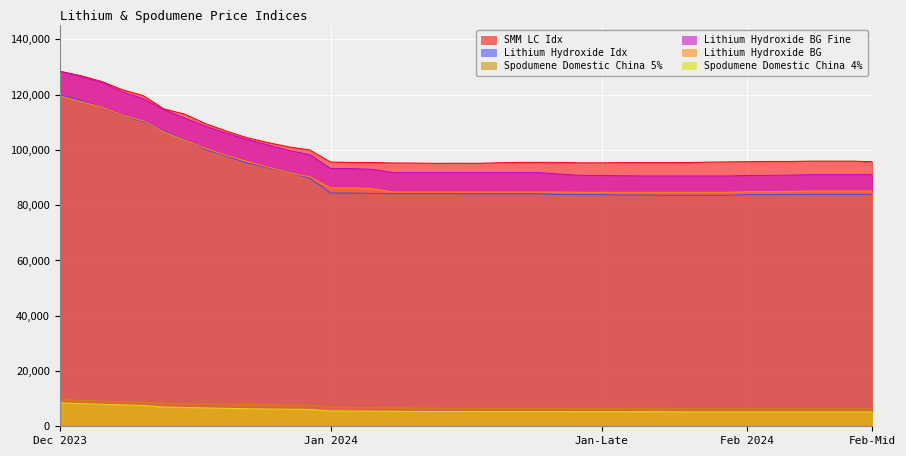

The Lithium Hydroxide BG Fine series shows 90550 at Jan 31. True or false?

True